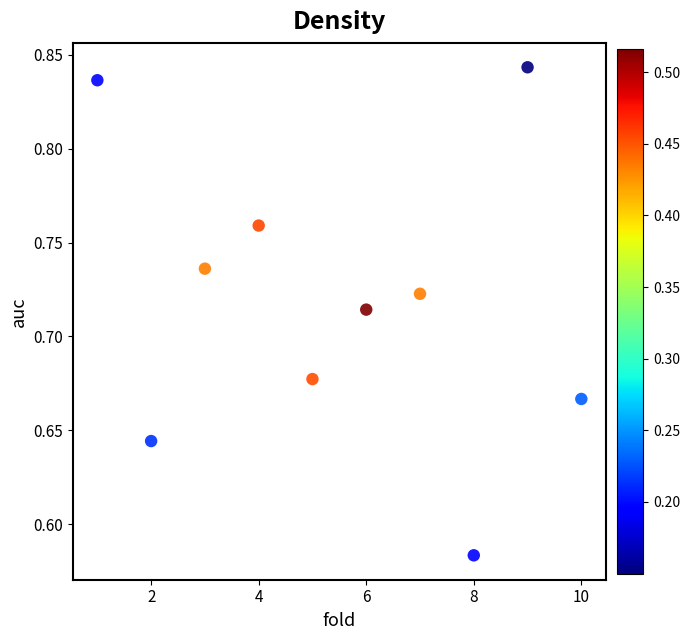

What is the average X value?

5.5